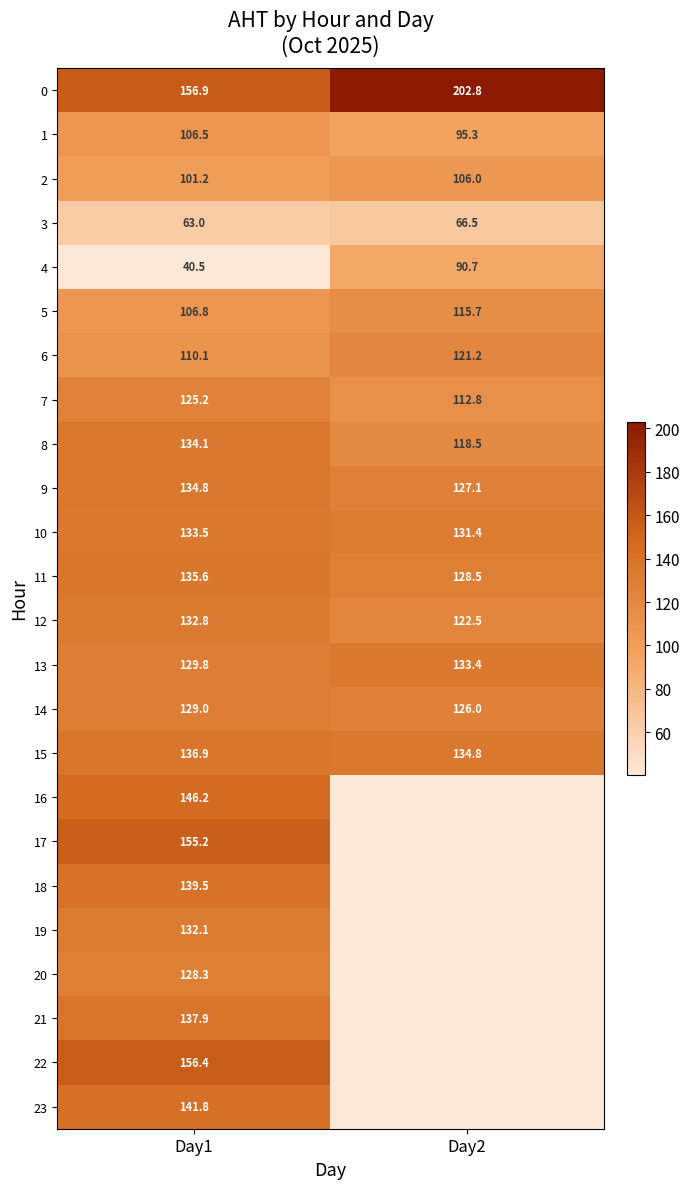

How many values in the 4 series exceed 90?

1